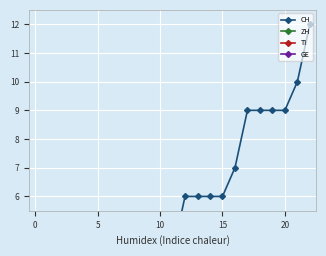

Rank the series by their maximum value, from lowest to highest.

ZH, GE, TI, CH